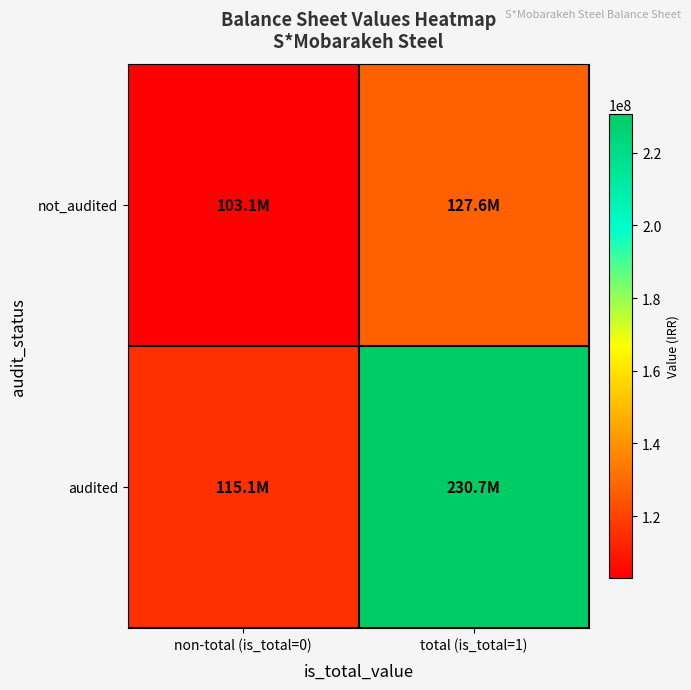

At which category does the chart reach its peak across all series?

total (is_total=1)